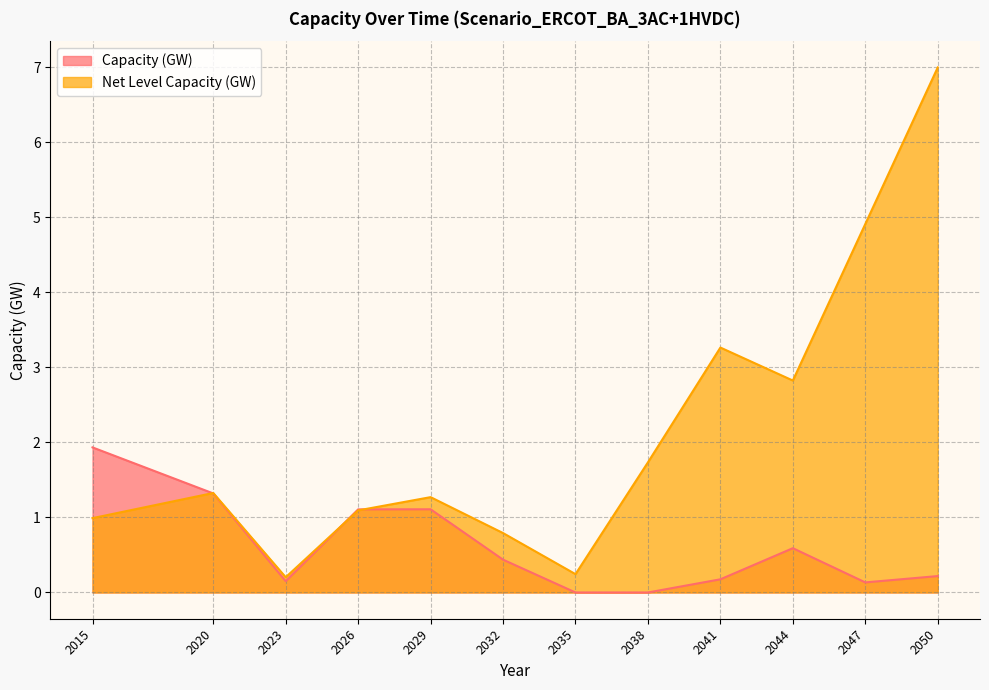

Between 2020 and 2044, which series saw the biggest shift?

Net Level Capacity (GW)